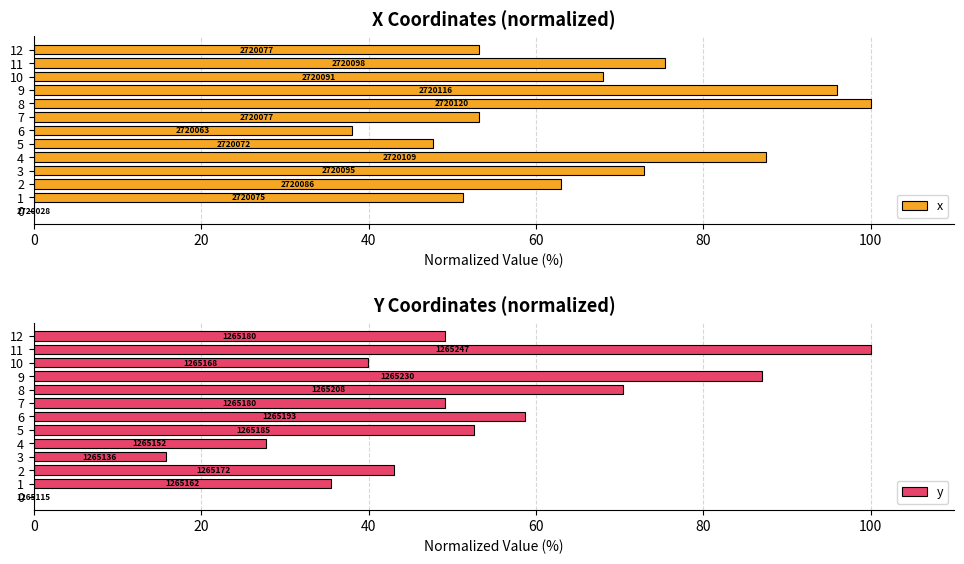

Reading left to right, extract all data points from this chart.

x: 0.0	51.3	63.0	72.9	87.4	47.7	38.0	53.2	100.0	96.0	68.1	75.4	53.2
y: 0.0	35.5	43.0	15.8	27.7	52.6	58.7	49.1	70.4	87.0	39.9	100.0	49.1